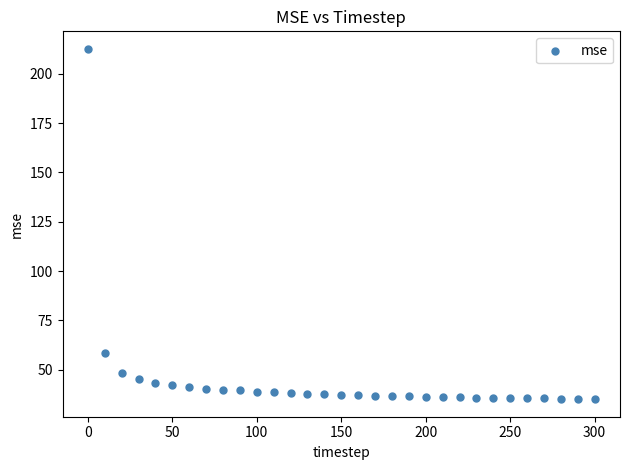

What is the range of Y values (max minus min)?

177.5